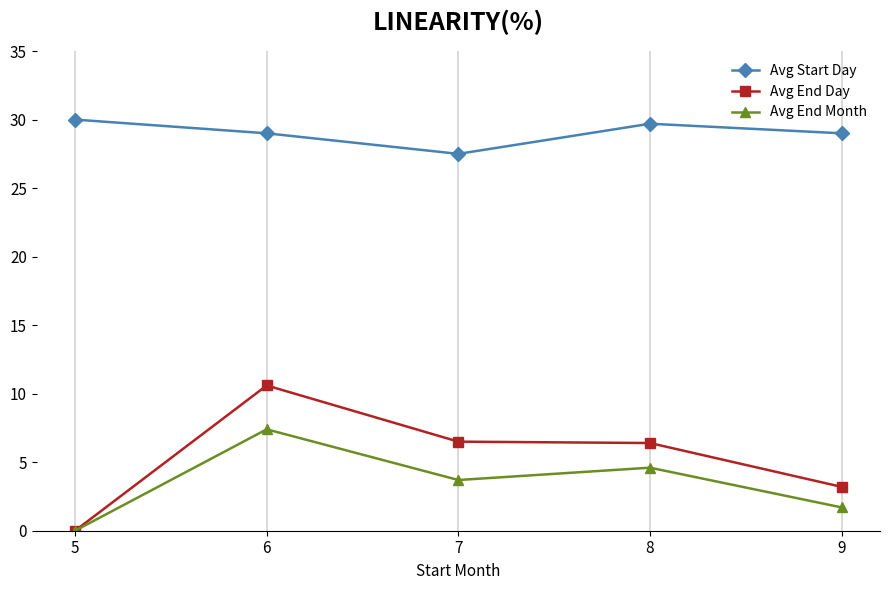

At which label does Avg End Day reach its minimum?

5